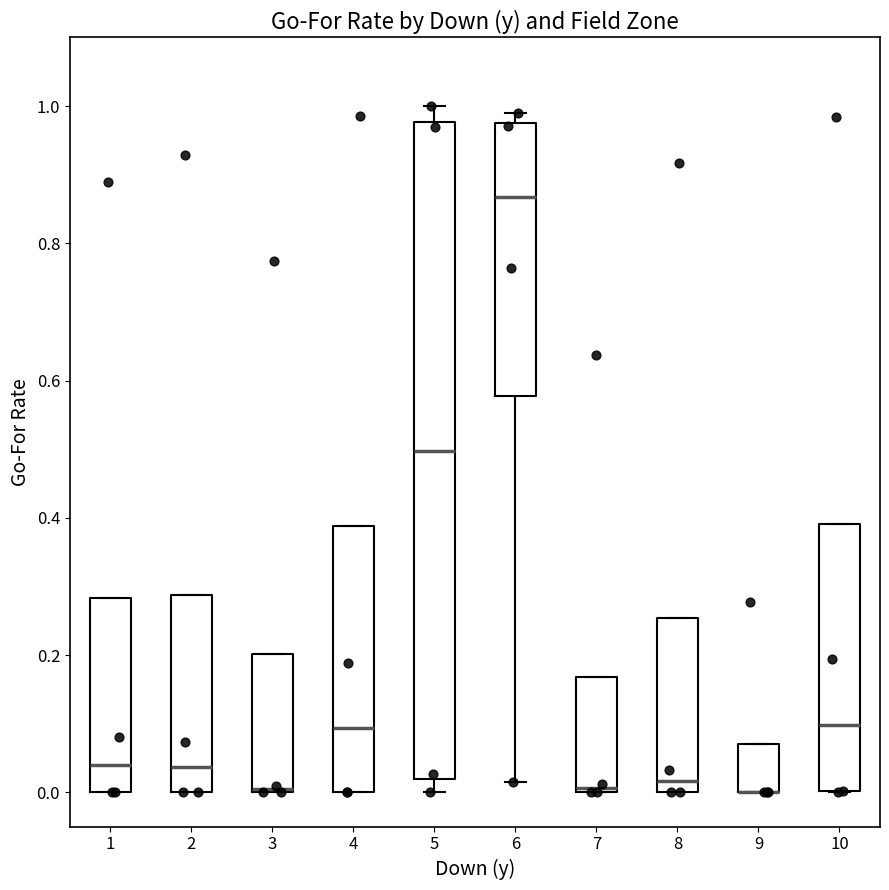

Reading left to right, read every box against the y-axis: the position of its median line, the range the box covers, and the ends of its whiskers. The values are not printed on the chart, so give them approximately, as read against the axis.

1: median 0.04, box 0.00 to 0.28, whiskers 0.00 to 0.28
2: median 0.04, box 0.00 to 0.28, whiskers 0.00 to 0.28
3: median 0.00, box 0.00 to 0.20, whiskers 0.00 to 0.20
4: median 0.10, box 0.00 to 0.38, whiskers 0.00 to 0.38
5: median 0.50, box 0.02 to 0.98, whiskers 0.00 to 1.00
6: median 0.86, box 0.58 to 0.98, whiskers 0.02 to 1.00
7: median 0.00, box 0.00 to 0.16, whiskers 0.00 to 0.16
8: median 0.02, box 0.00 to 0.26, whiskers 0.00 to 0.26
9: median 0.00 (drawn on the box's lower edge), box 0.00 to 0.06, whiskers 0.00 to 0.06
10: median 0.10, box 0.00 to 0.40, whiskers 0.00 to 0.40